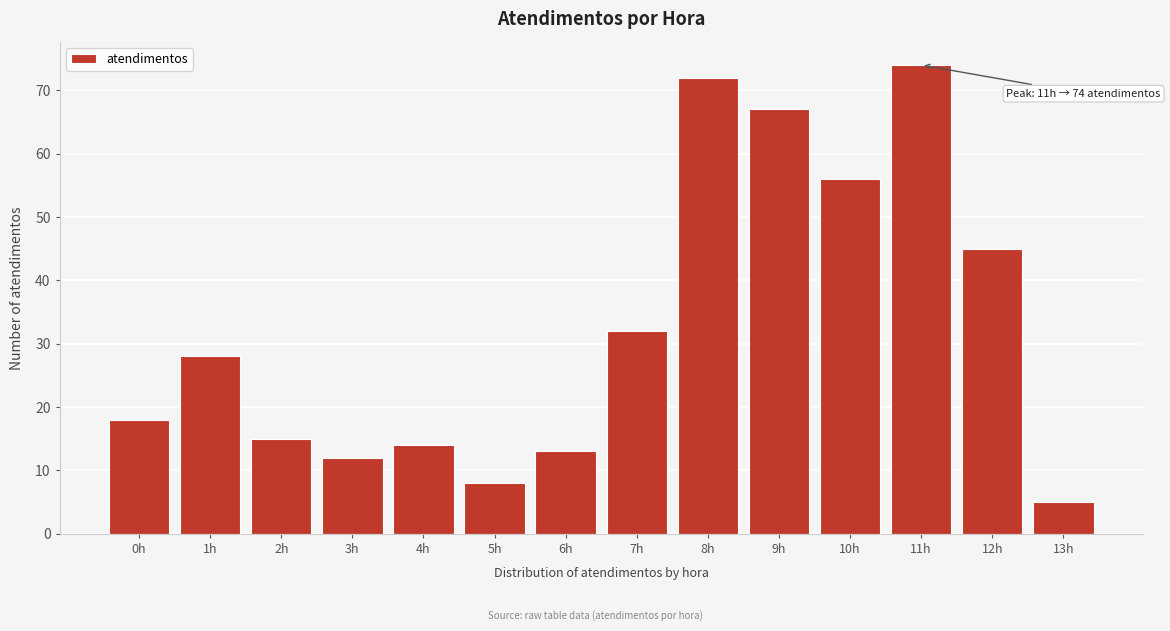

Reading right to left, list all the values displayed in this chart.

5	45	74	56	67	72	32	13	8	14	12	15	28	18